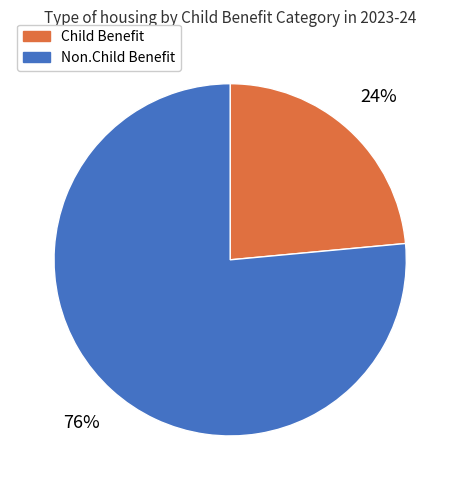

Is it true that Child Benefit is 10% of the pie?

False